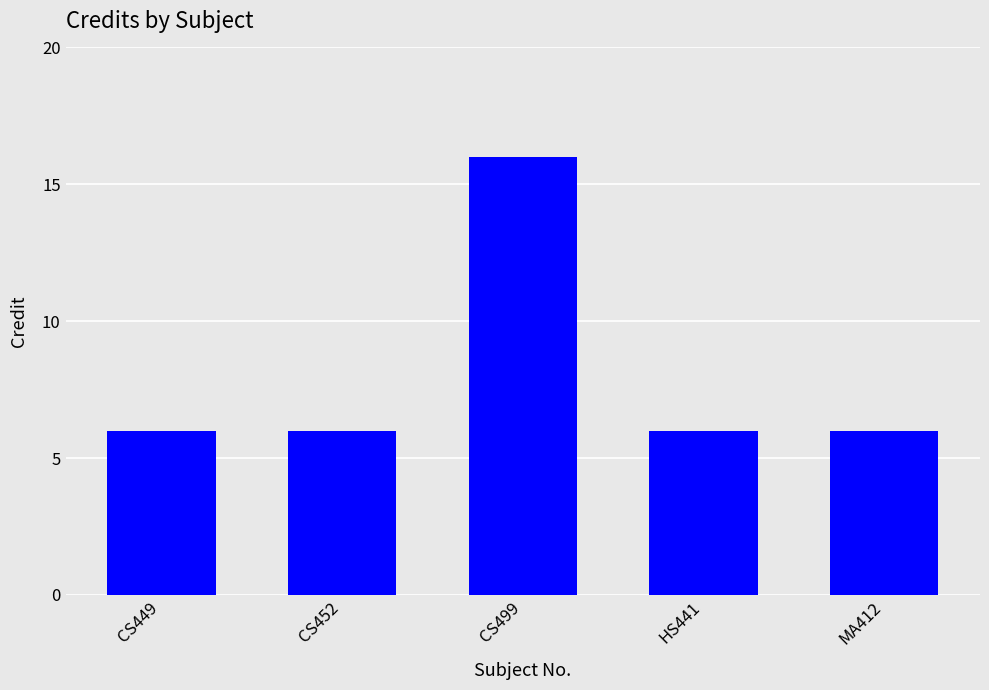

What is the smallest value displayed?

6